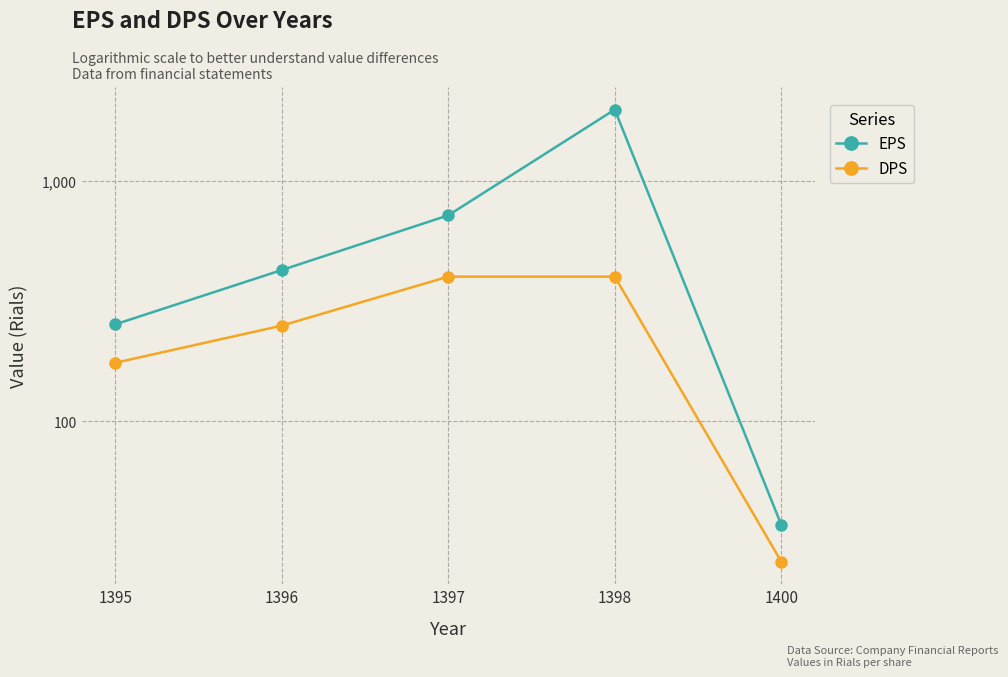

True or false: EPS has more than 2 points higher than both neighbors.

False